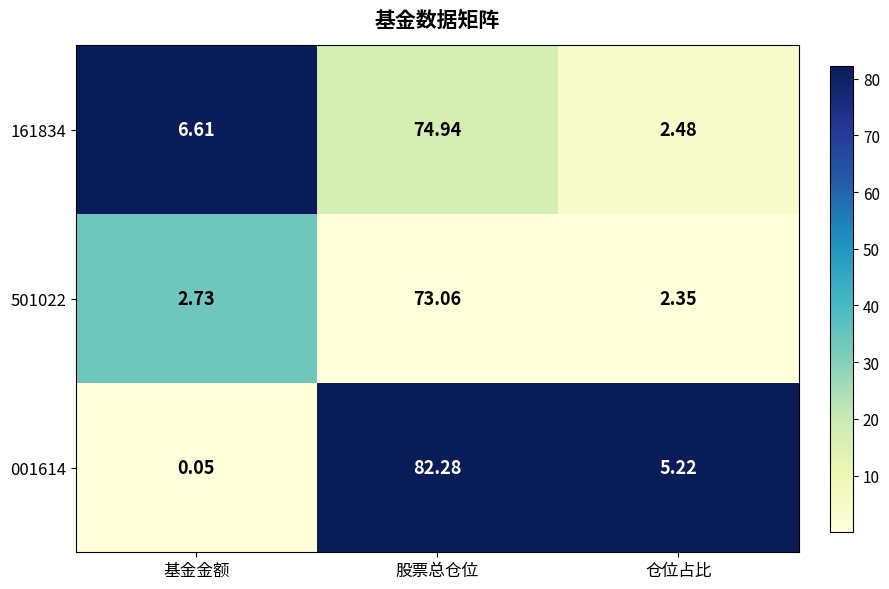

What is the difference between the highest and lowest values at 股票总仓位?

9.2